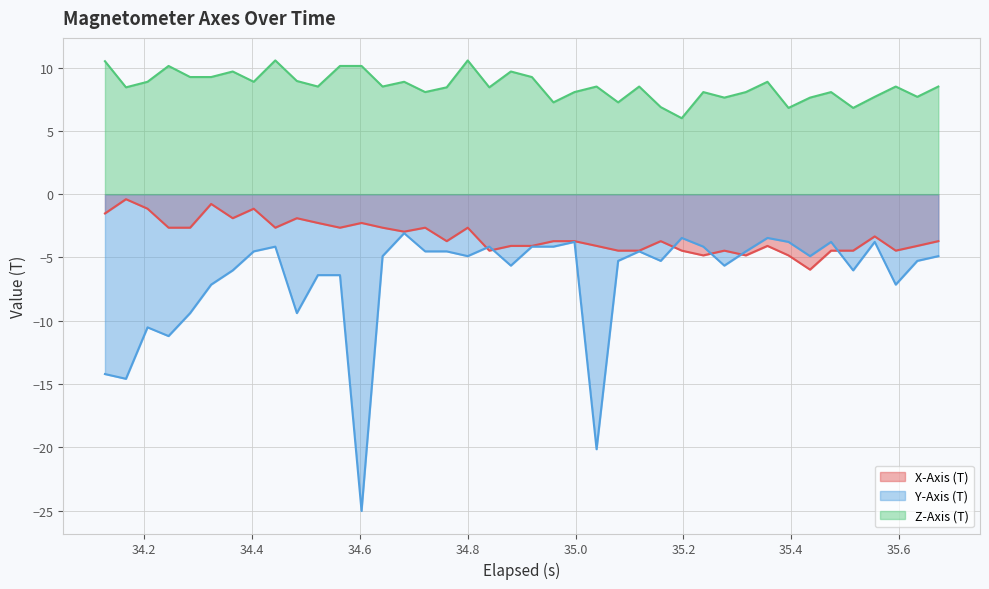

Rank the series by their average value, from lowest to highest.

Y-Axis (T), X-Axis (T), Z-Axis (T)